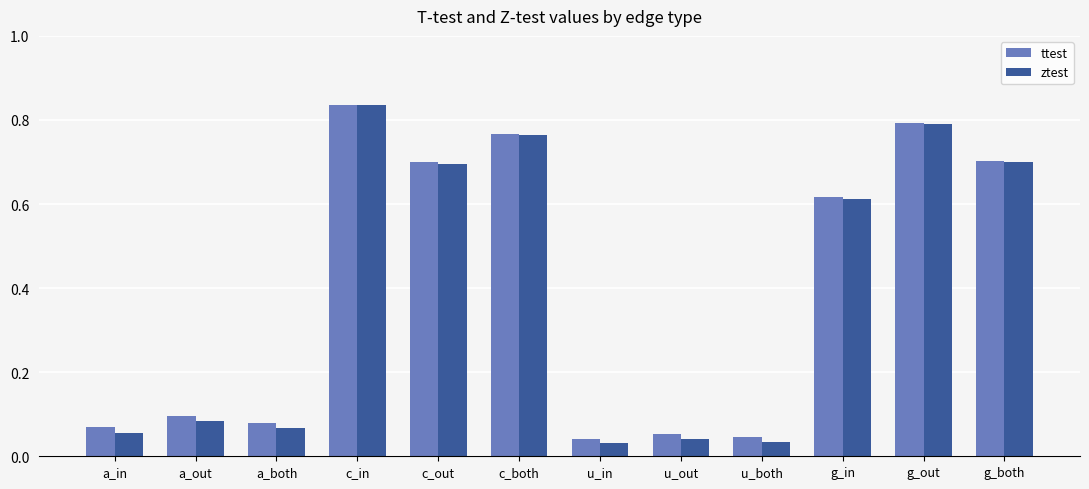

Is the value of ztest at a_in greater than the value of ttest at c_in?

No